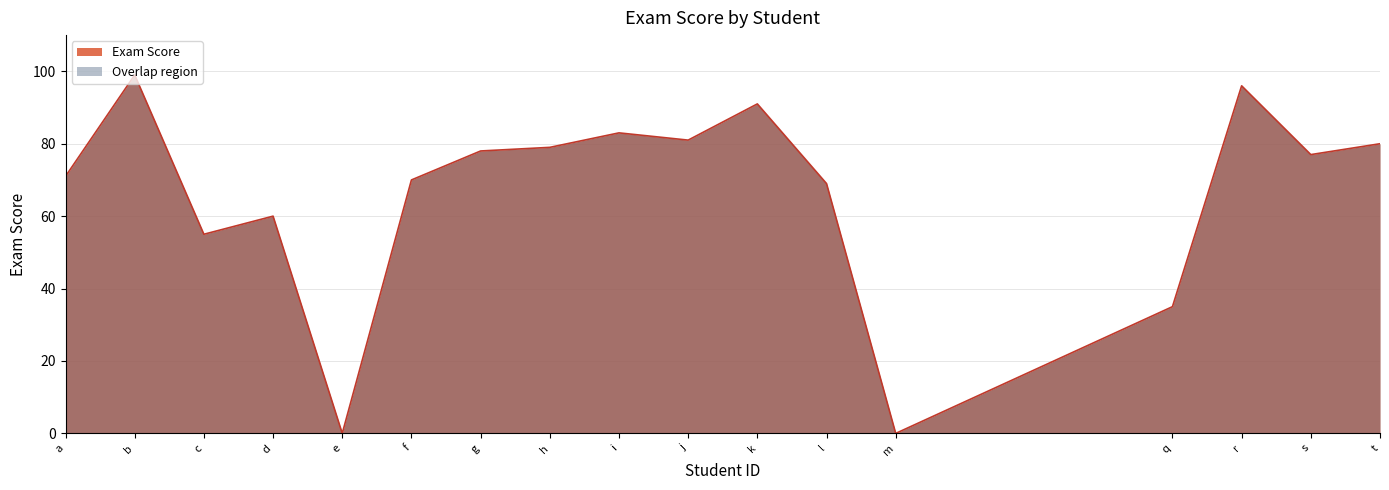

Which has a higher value, a or m?

a